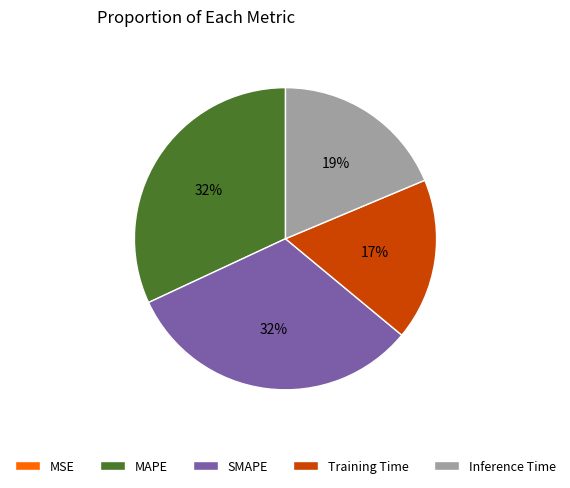

To the nearest percent, what portion does Training Time represent?

17%